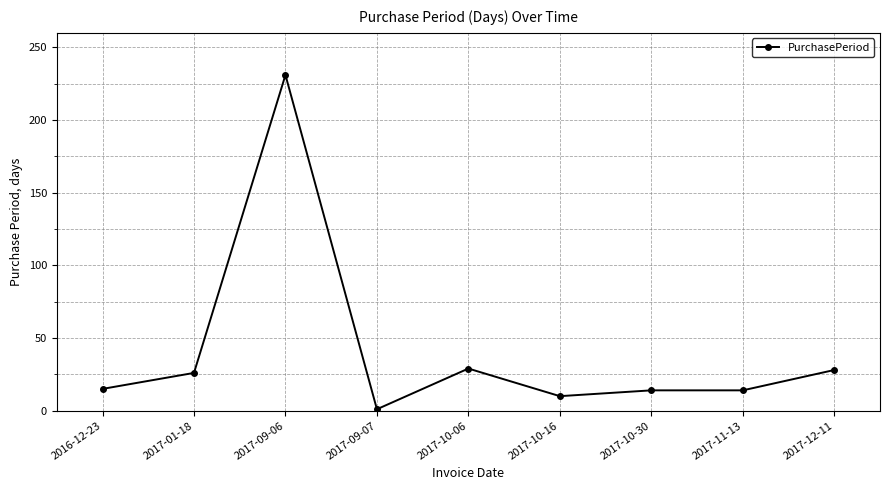

Does the chart display data point markers on the line(s)?

Yes